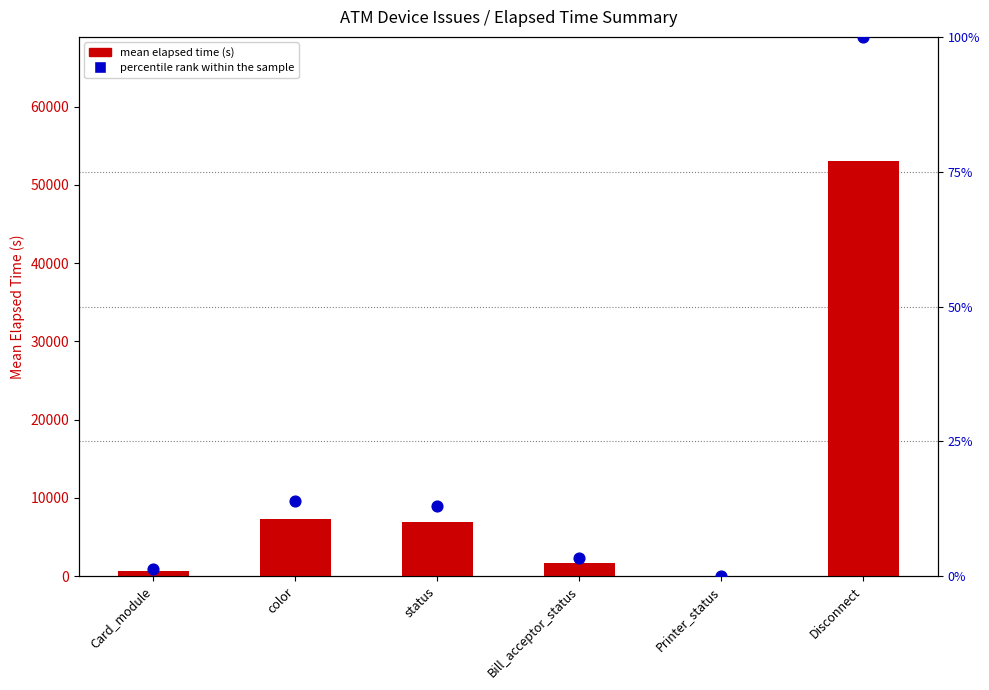

At which category is the sum across all series the highest?

Disconnect